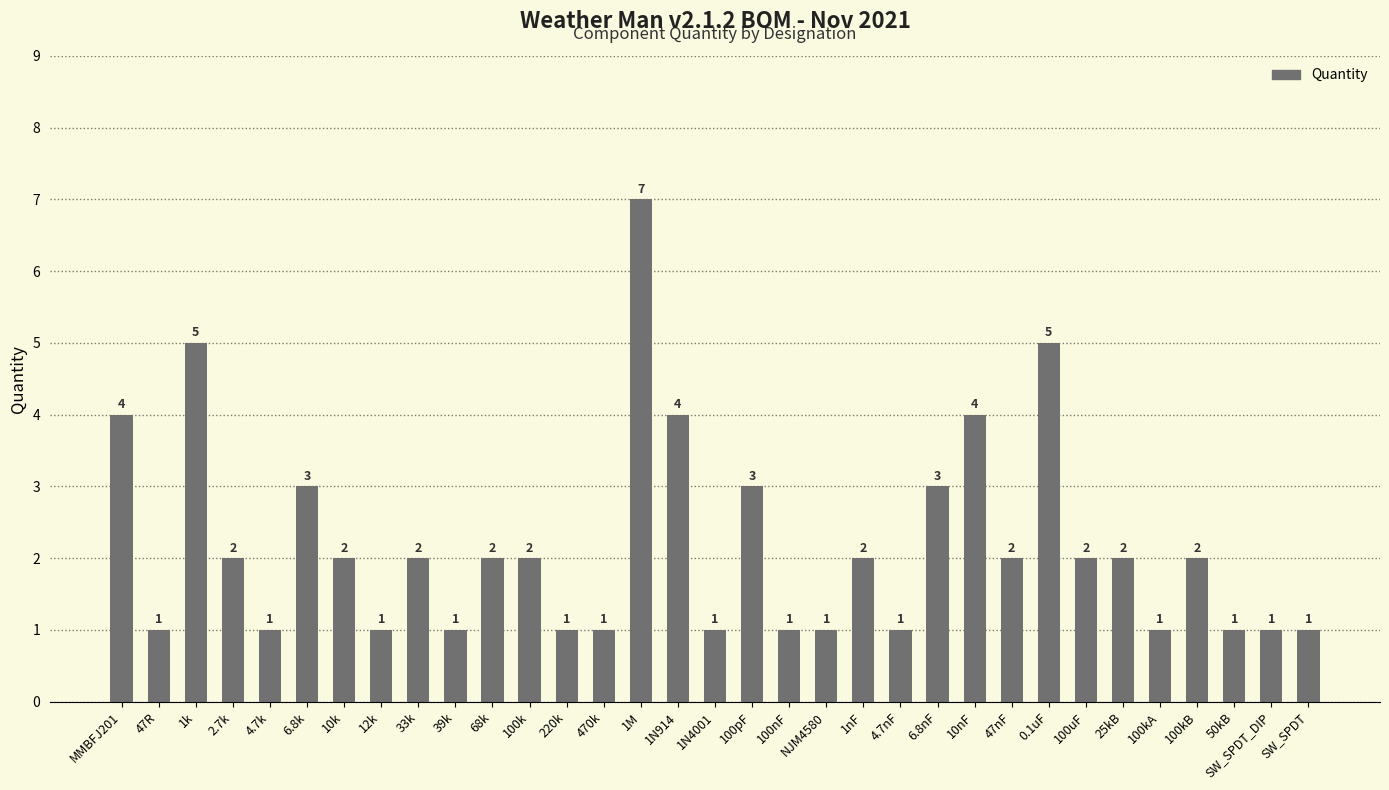

Is it true that the value at 1N914 is 6?

False